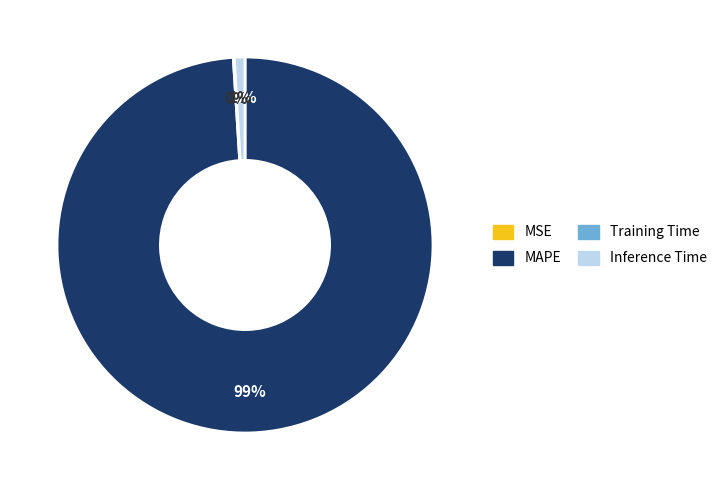

To the nearest percent, what is the difference between the largest and smallest slice percentages?

99%